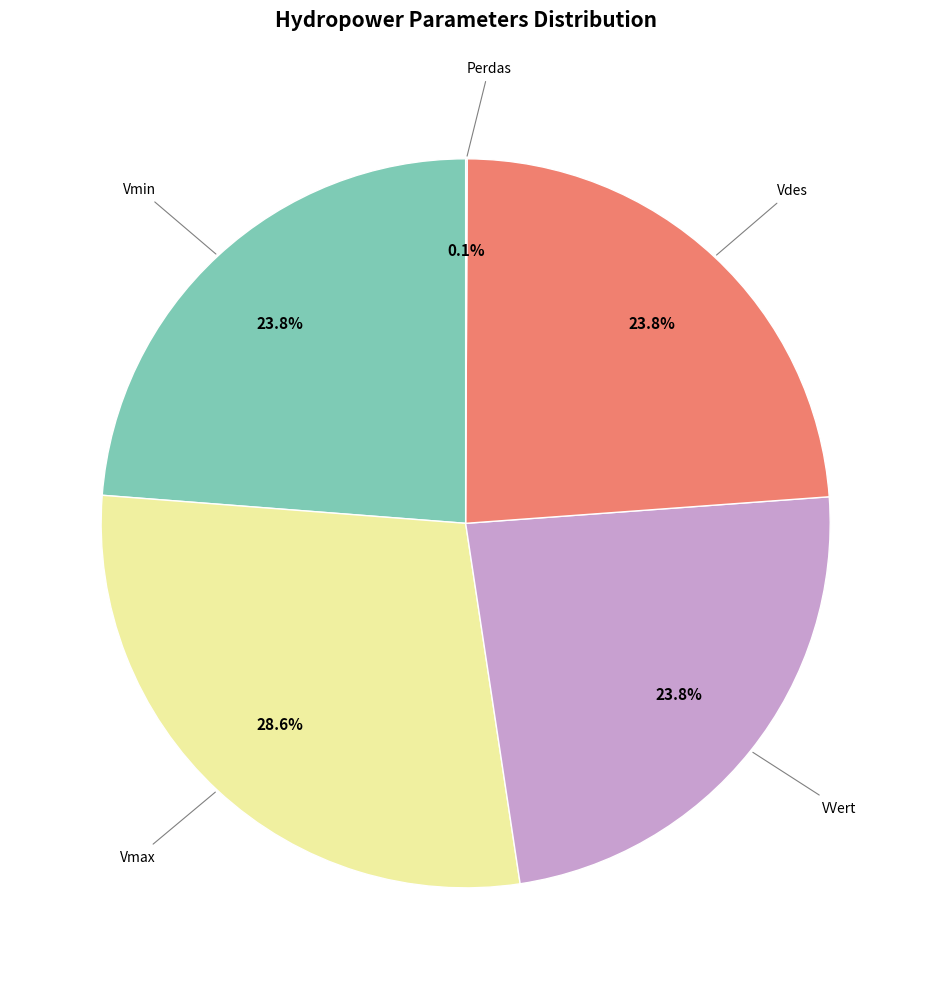

Is there any slice that represents more than half of the pie?

No